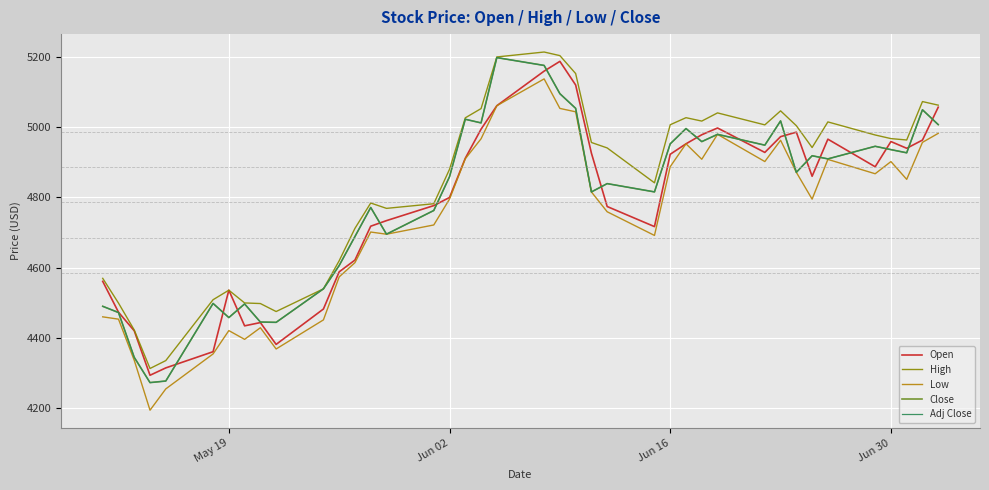

What is the difference between the maximum and minimum values in the Close series?

924.7